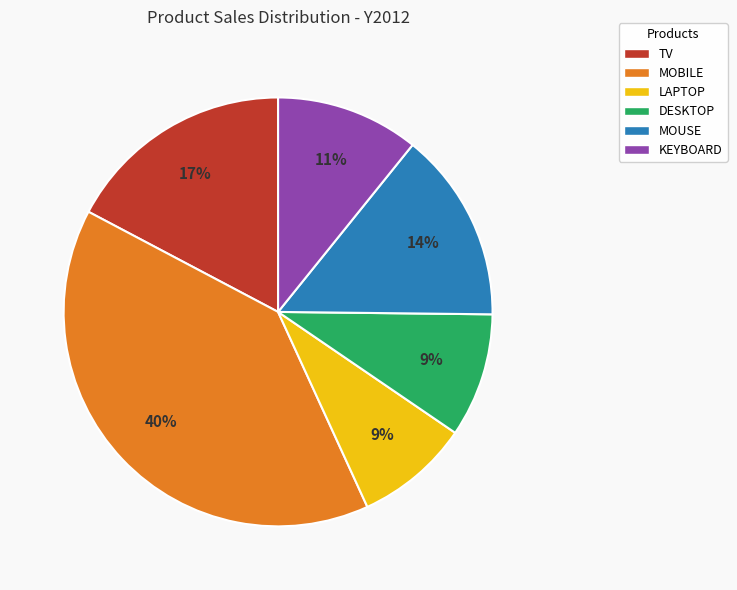

Does any single category account for the majority?

No